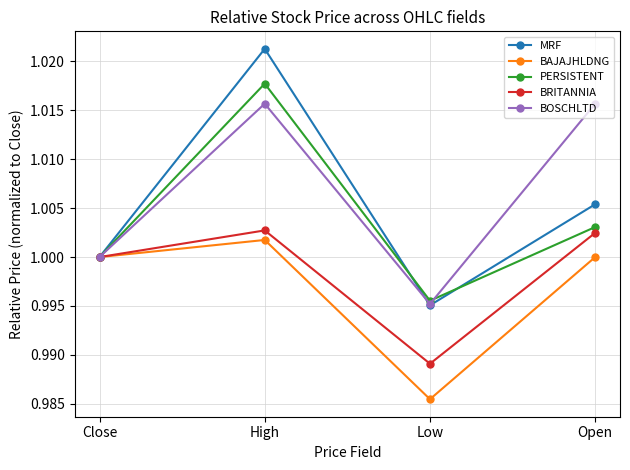

What is the total value across all series at High?

5.1